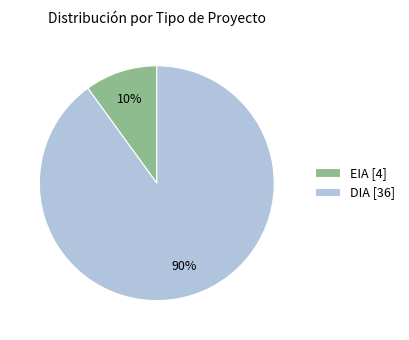

What is the ratio of the value at DIA to the value at EIA?

9.0